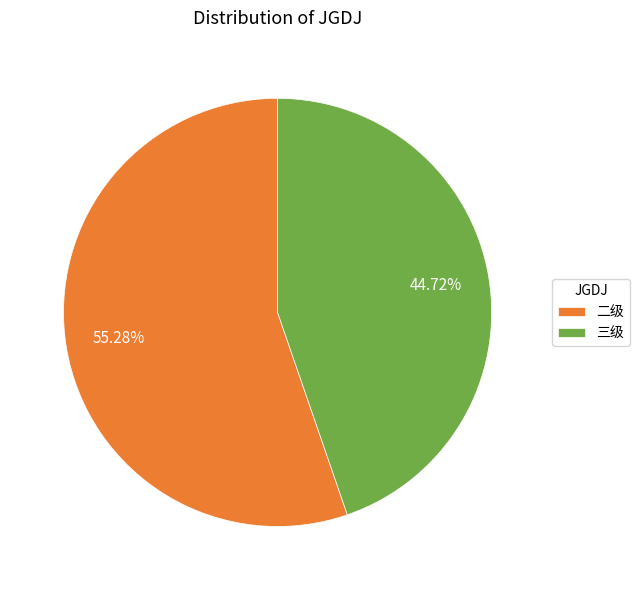

Does 二级 account for over 50% of the chart?

Yes